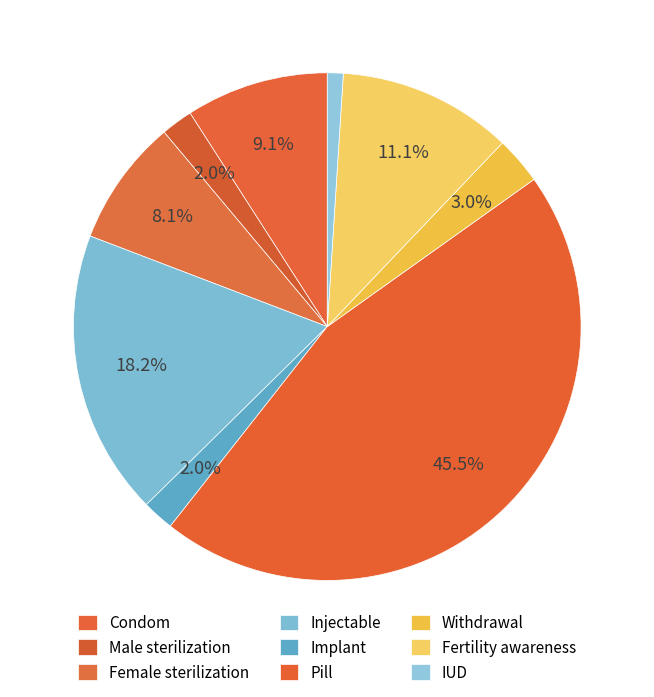

To the nearest percent, what is the average slice percentage?

11%